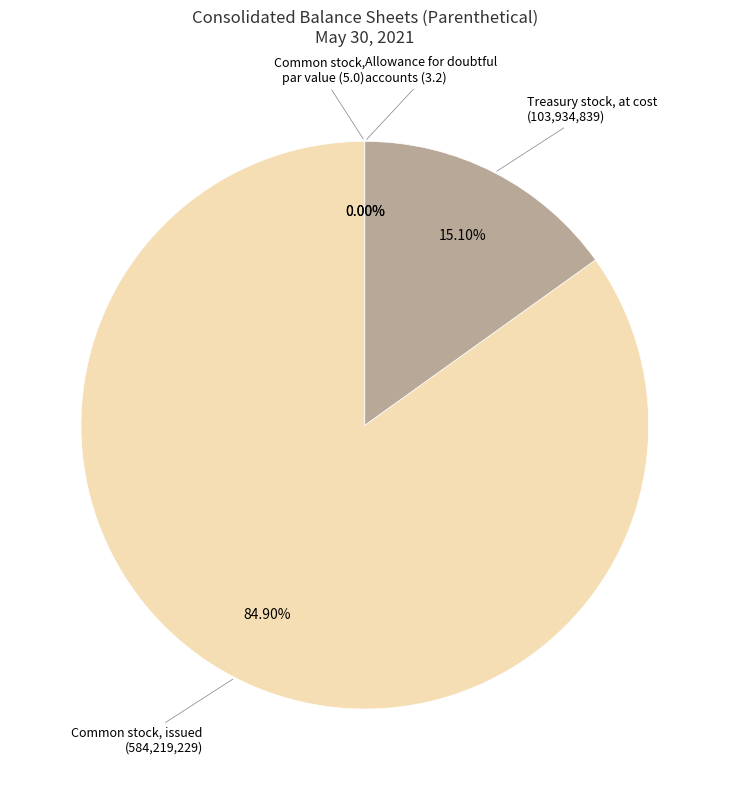

Rank the categories by value from highest to lowest.

Common stock, issued (in shares), Treasury stock, at cost (in shares), Common stock, par value, Allowance for doubtful accounts